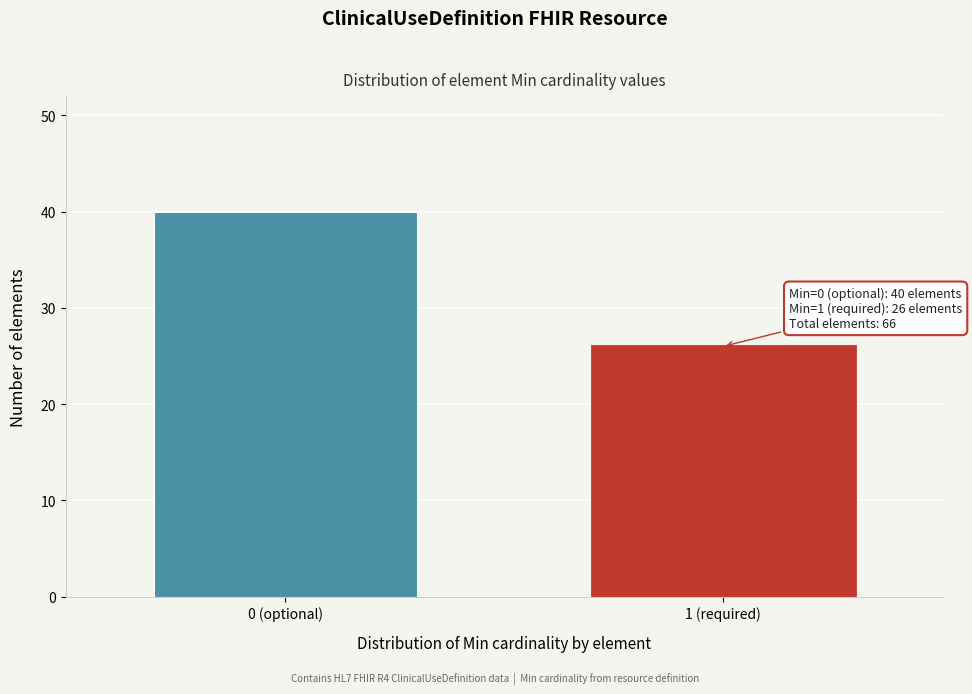

Reading left to right, extract all data points from this chart.

0 (optional)=40	1 (required)=26